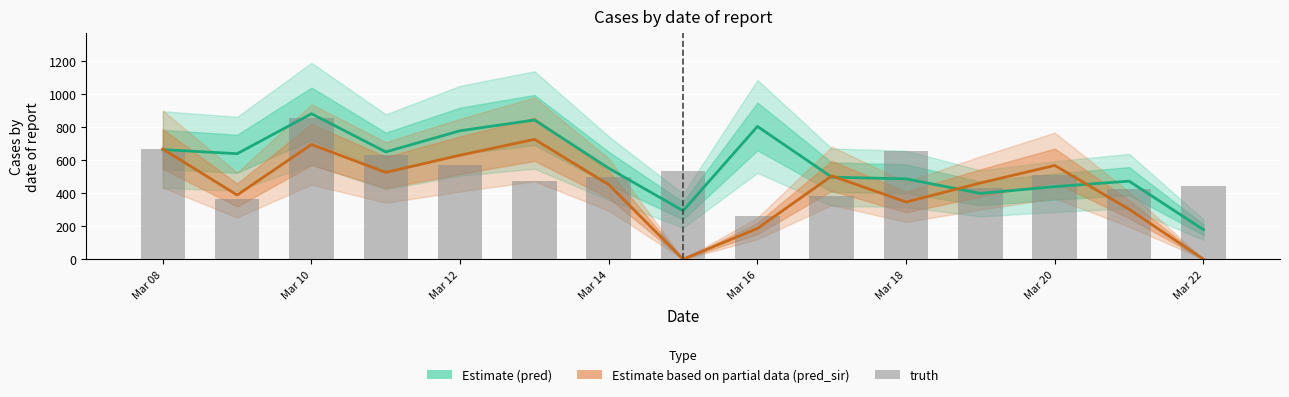

Count the number of categories in the chart.

15